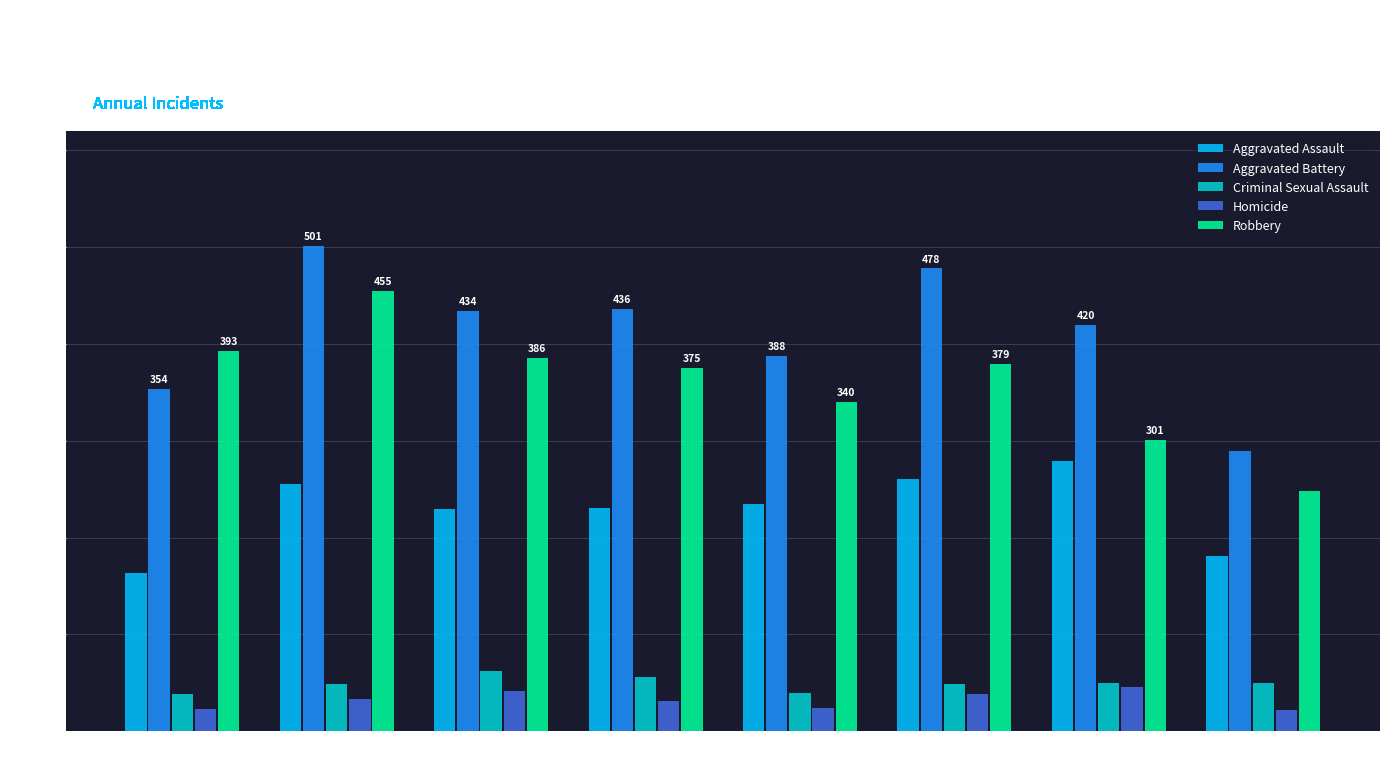

How many series are shown in this chart?

5